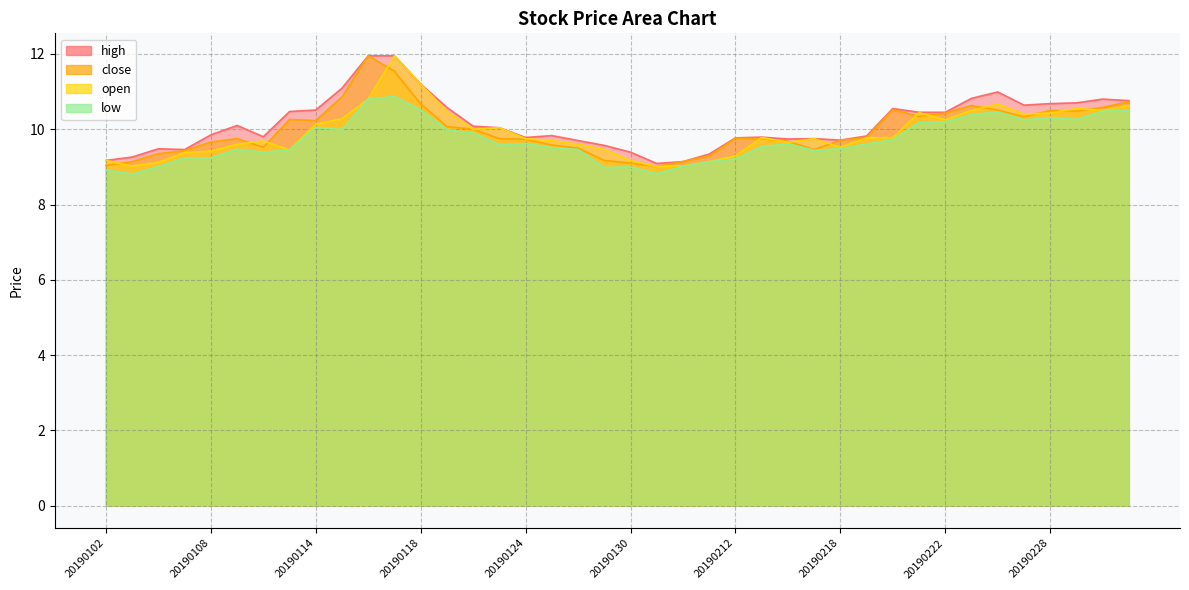

What is the average value of the high series?

10.2